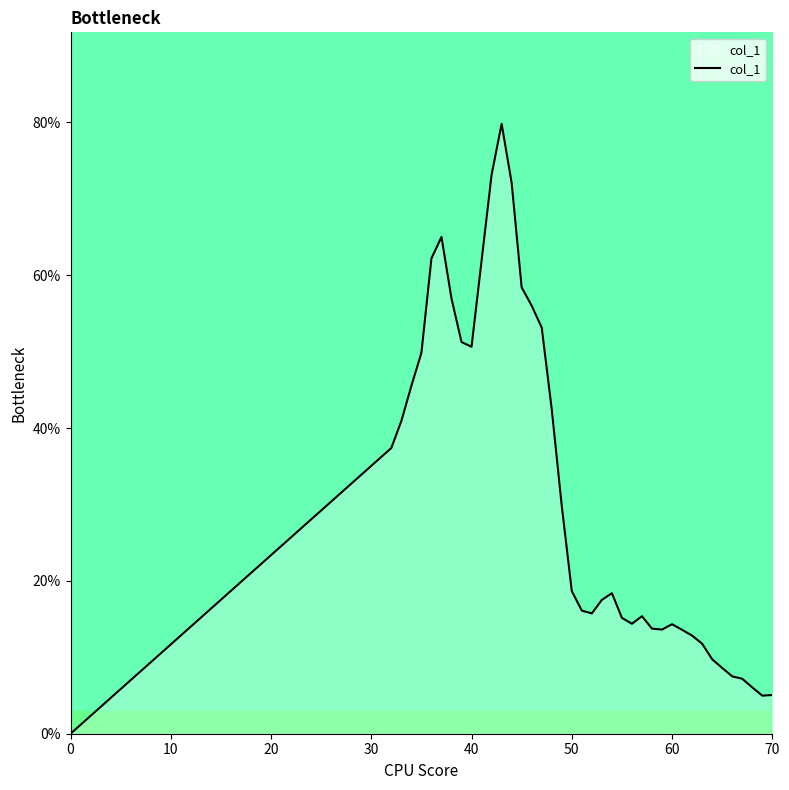

Is this an area chart (filled region under the line)?

Yes